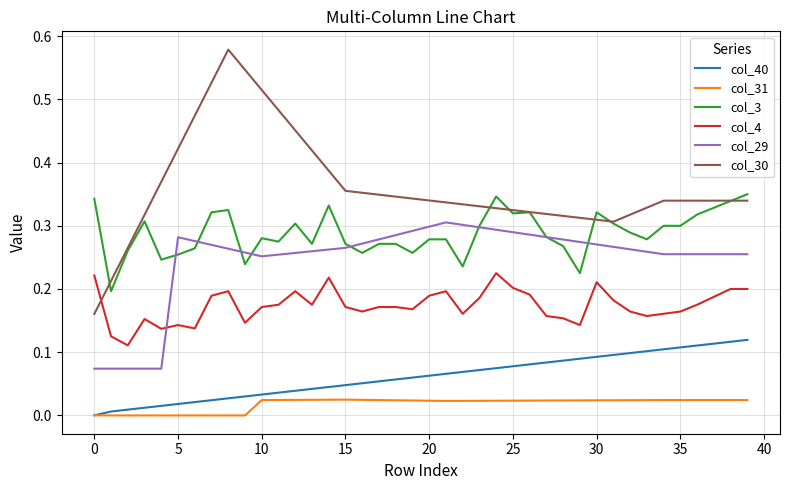

Which series has the largest range (max minus min)?

col_30